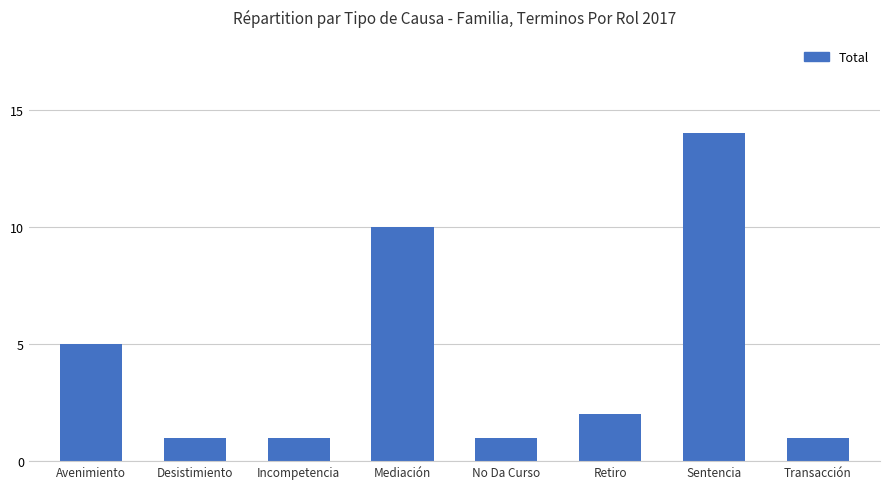

Reading left to right, transcribe all the data shown in this chart.

5	1	1	10	1	2	14	1